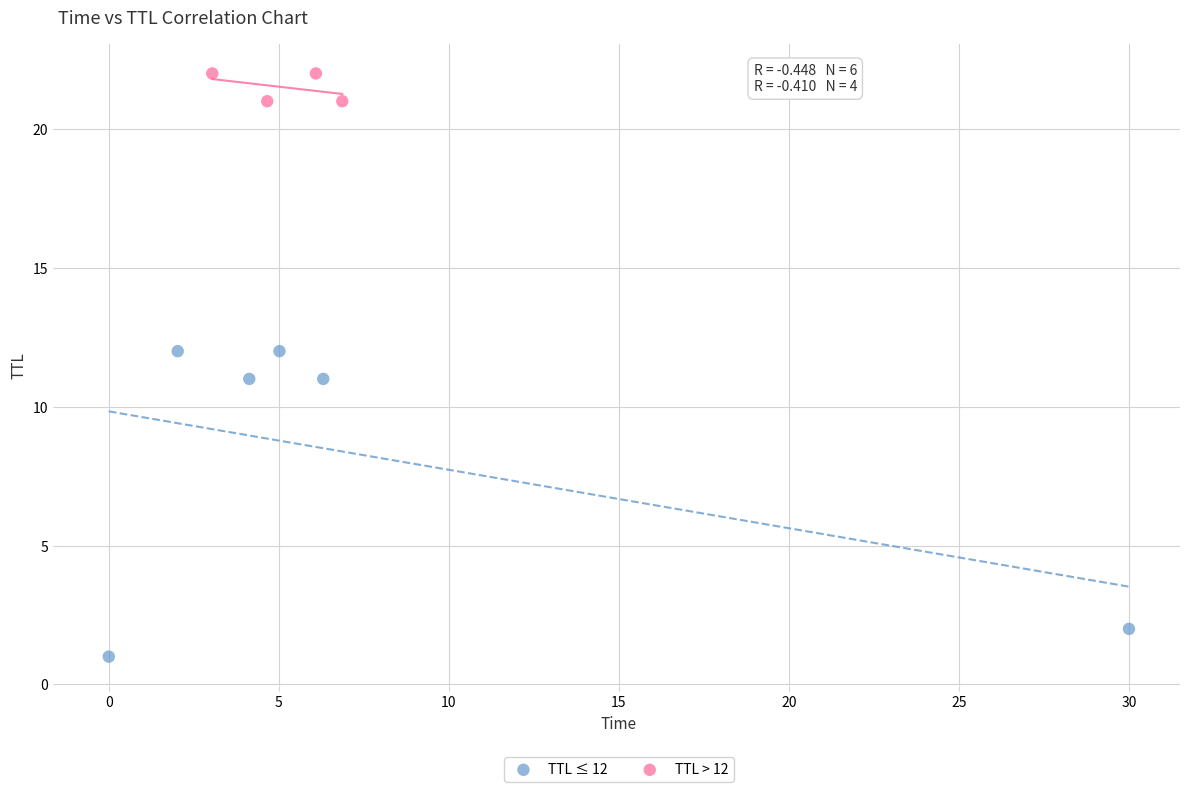

Which series has the widest spread of Y values?

TTL ≤ 12